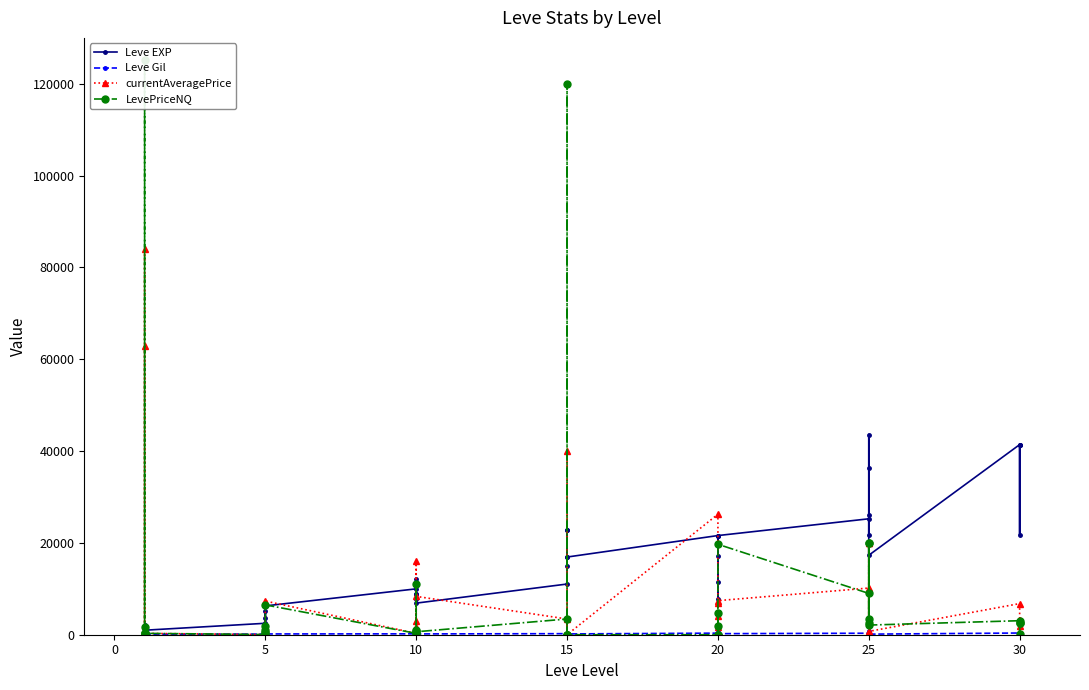

How many interior local peaks does the LevePriceNQ series have?

14